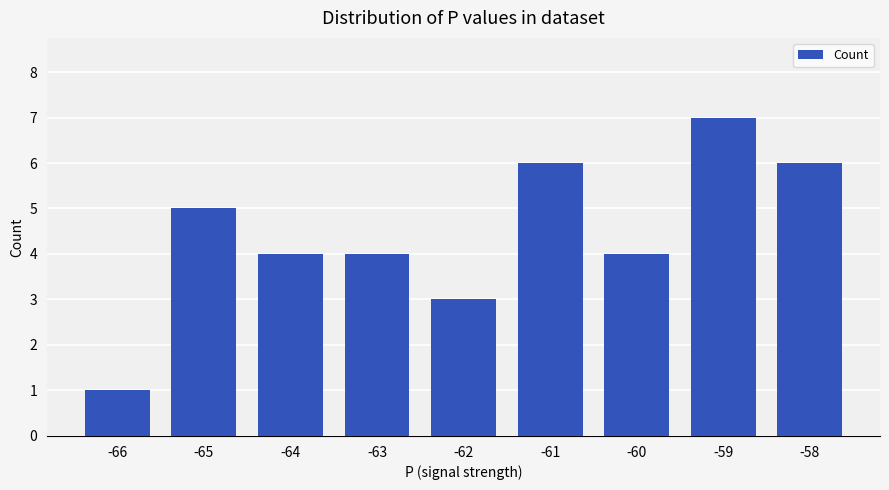

Count the values in the range 4 to 6.

6